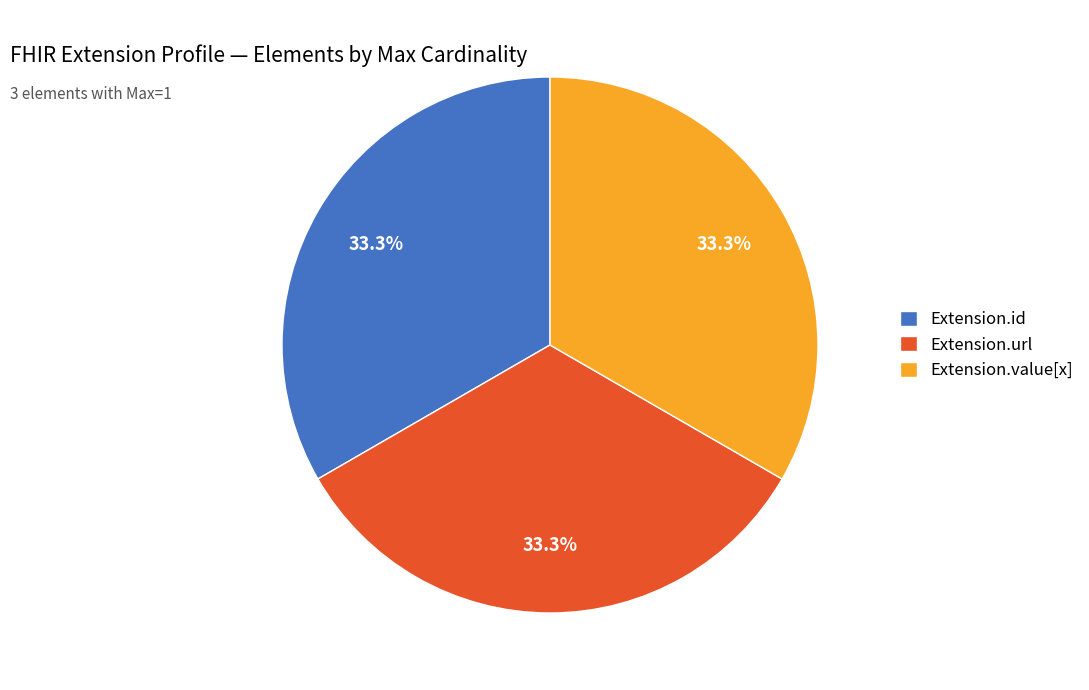

Count the number of slices in the pie.

3